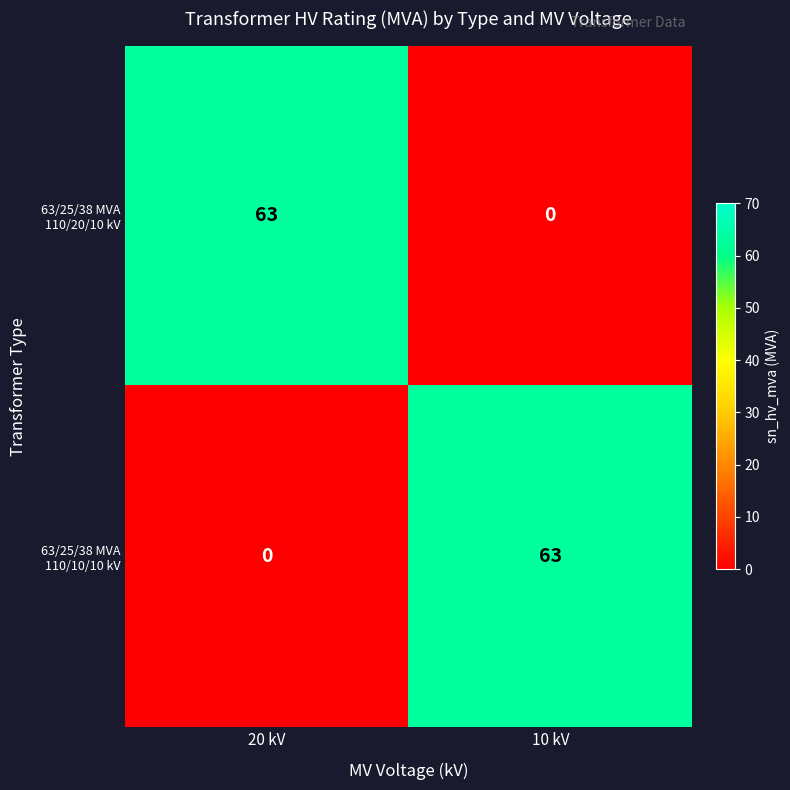

Is the value of 63/25/38 MVA 110/10/10 kV at 20 kV greater than the value of 63/25/38 MVA 110/20/10 kV at 20 kV?

No